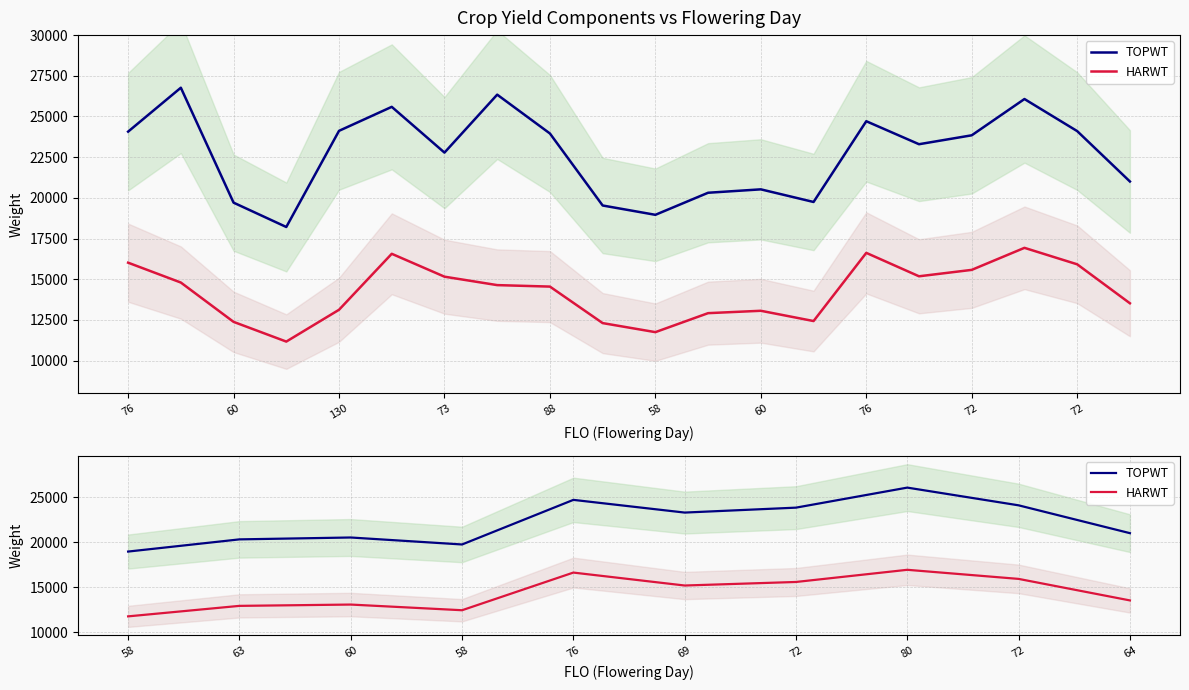

What is the spread (max minus min) of values at 60?

7398